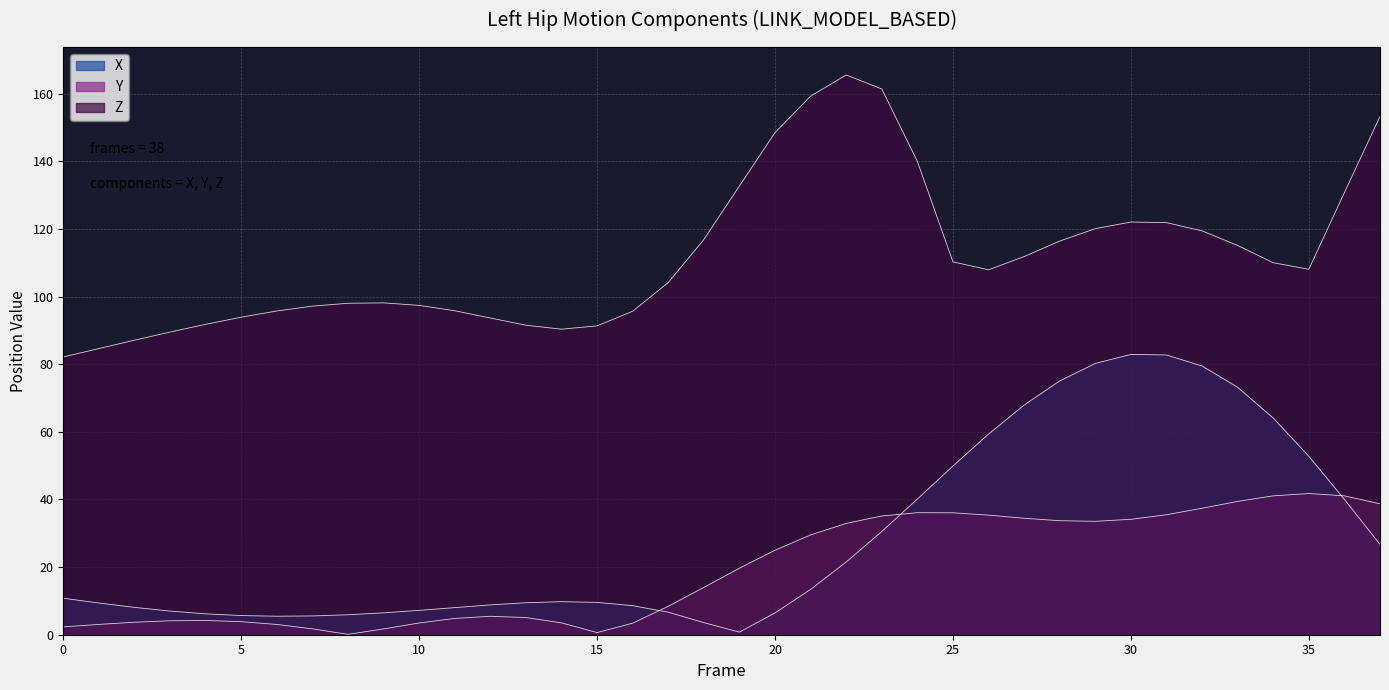

Reading right to left, list all the values displayed in this chart.

X: 37=26.7	36=40.0	35=52.8	34=64.1	33=73.2	32=79.5	31=82.7	30=82.9	29=80.2	28=75.1	27=67.9	26=59.3	25=49.9	24=40.1	23=30.5	22=21.5	21=13.4	20=6.4	19=0.8	18=3.6	17=6.7	16=8.6	15=9.6	14=9.8	13=9.5	12=8.8	11=8.0	10=7.2	9=6.5	8=5.9	7=5.6	6=5.5	5=5.7	4=6.2	3=7.0	2=8.1	1=9.4	0=10.8
Y: 37=38.7	36=41.1	35=41.8	34=41.1	33=39.4	32=37.4	31=35.5	30=34.1	29=33.5	28=33.7	27=34.4	26=35.4	25=36.1	24=36.1	23=35.1	22=32.9	21=29.5	20=25.0	19=19.7	18=14.0	17=8.4	16=3.4	15=0.6	14=3.5	13=5.1	12=5.5	11=4.8	10=3.5	9=1.7	8=0.1	7=1.7	6=3.0	5=3.9	4=4.2	3=4.1	2=3.7	1=3.1	0=2.3
Z: 37=153.3	36=130.8	35=108.1	34=110.0	33=115.1	32=119.4	31=121.9	30=122.0	29=120.1	28=116.4	27=111.8	26=107.9	25=110.3	24=140.0	23=161.4	22=165.5	21=159.3	20=148.5	19=132.7	18=116.9	17=104.1	16=95.7	15=91.3	14=90.4	13=91.5	12=93.7	11=95.8	10=97.4	9=98.1	8=98.0	7=97.2	6=95.7	5=93.9	4=91.8	3=89.5	2=87.1	1=84.6	0=82.1